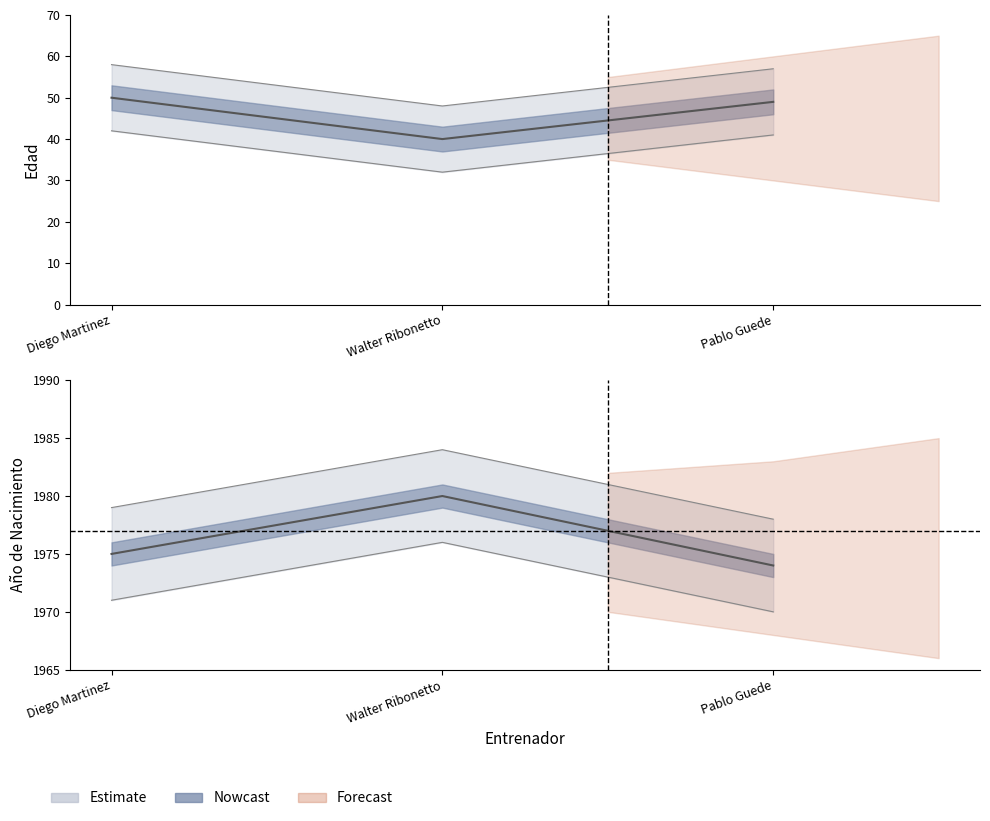

Reading right to left, what are all the values shown in this chart?

49	40	50